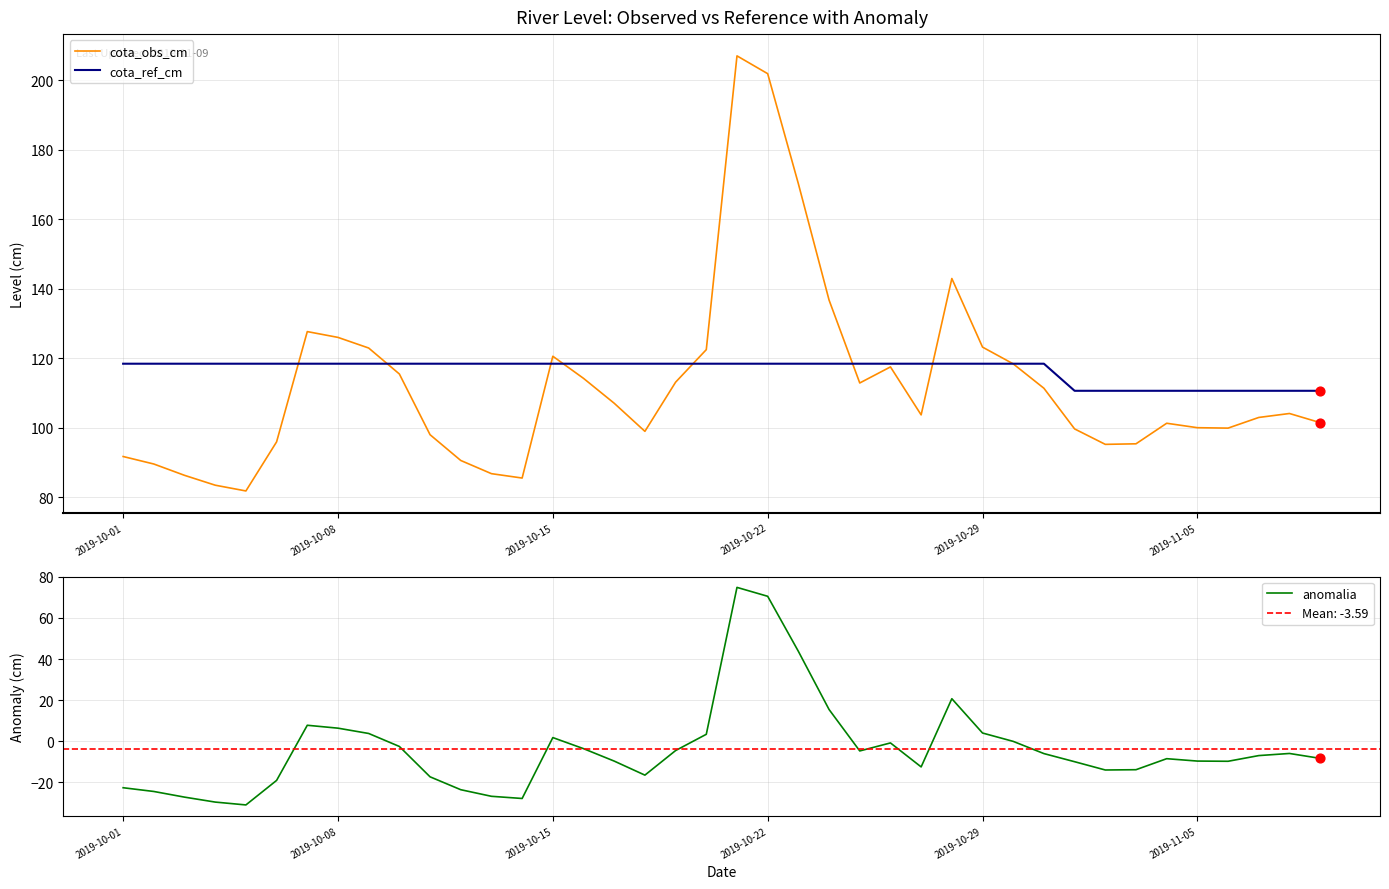

Which series reaches the minimum Y coordinate?

anomalia